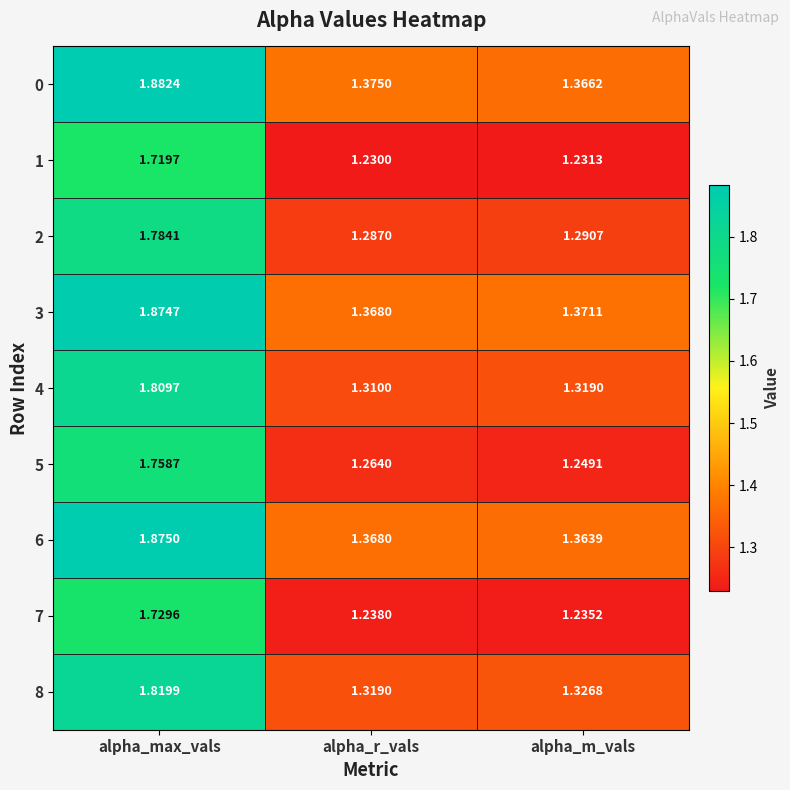

At which category does the chart reach its peak across all series?

alpha_max_vals